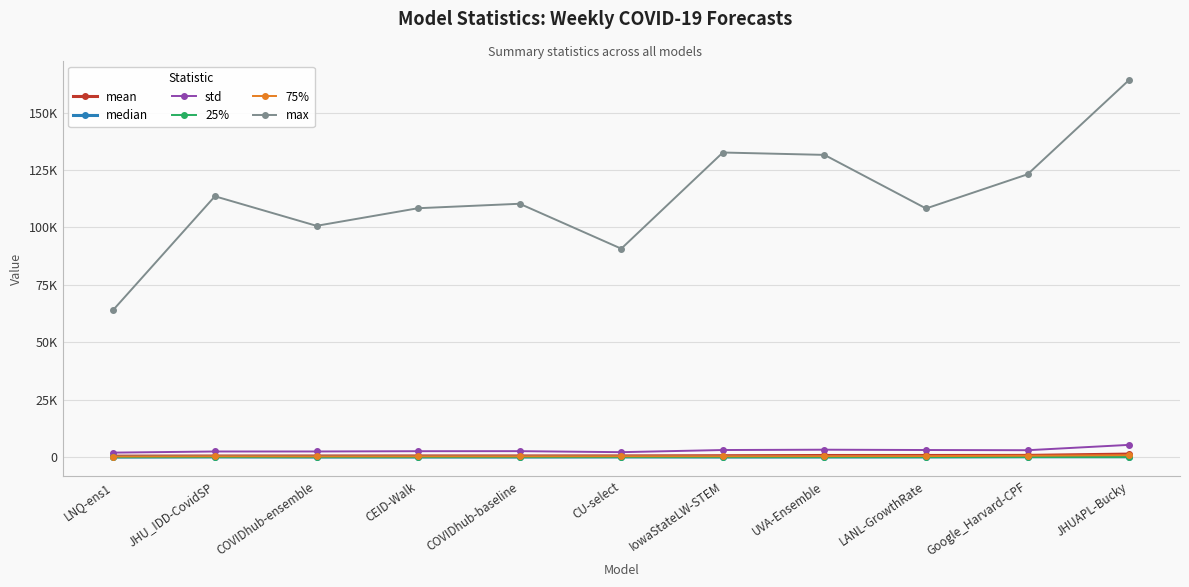

What are all the series names shown in the legend?

mean, median, std, 25%, 75%, max